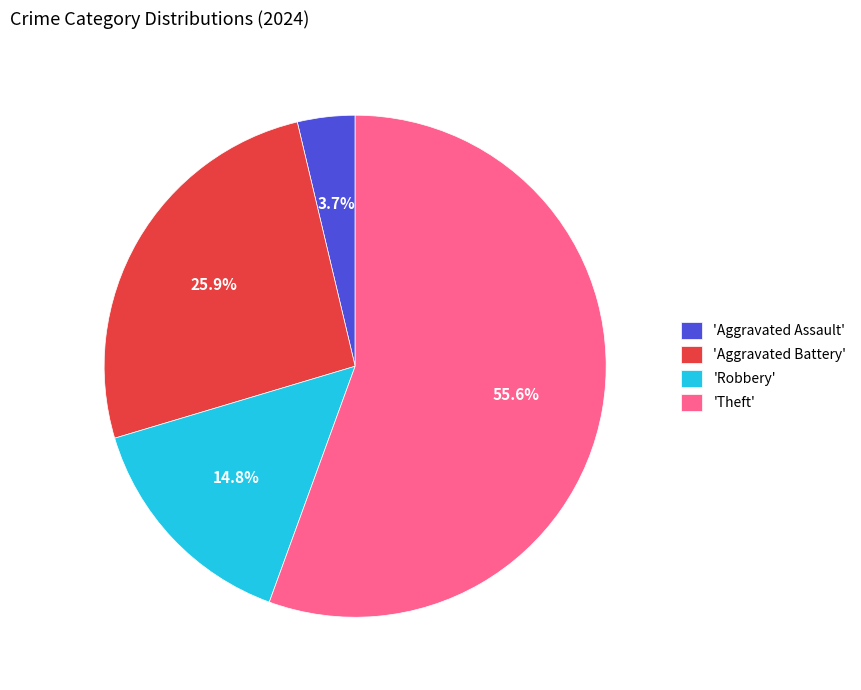

Between 'Aggravated Battery' and 'Robbery', which is larger?

'Aggravated Battery'